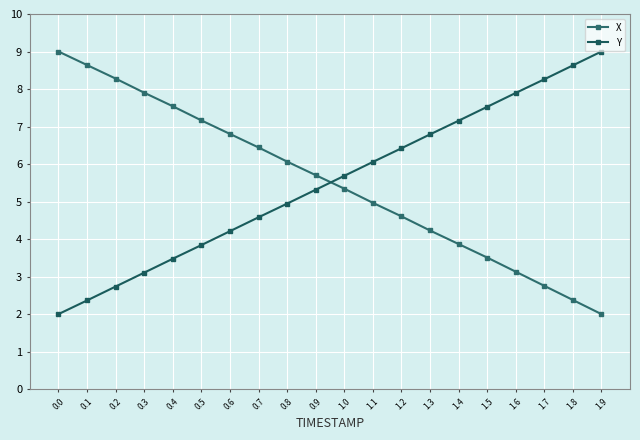

Which has a higher value, 1.2 or 0.1?

0.1